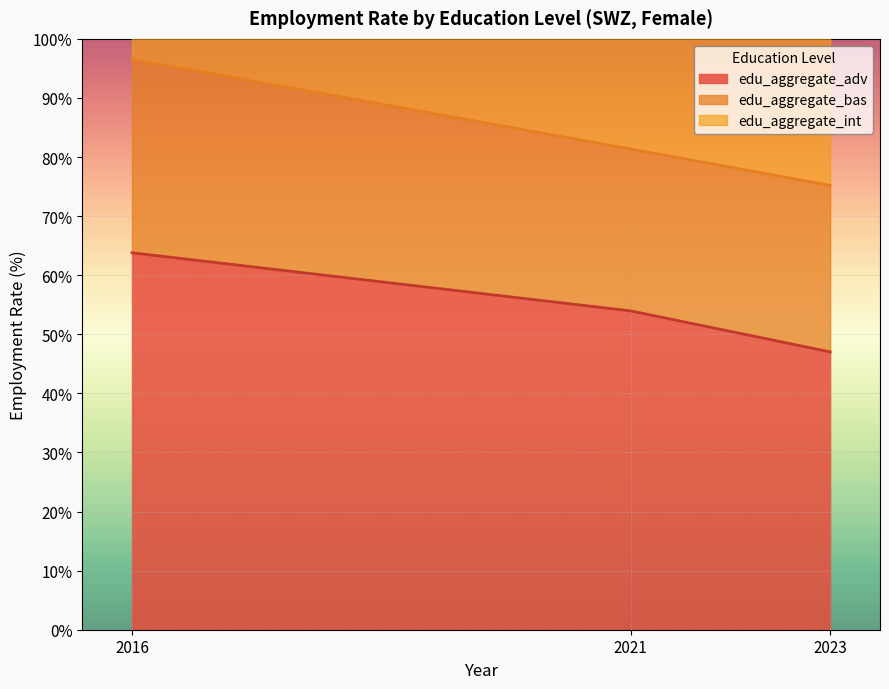

Which category has the lowest value in the edu_aggregate_adv series?

2023